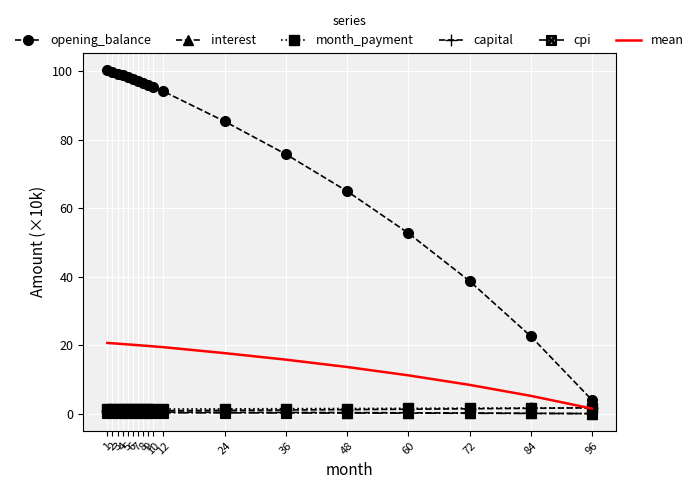

What is the difference between the maximum and minimum values in the capital series?

0.9